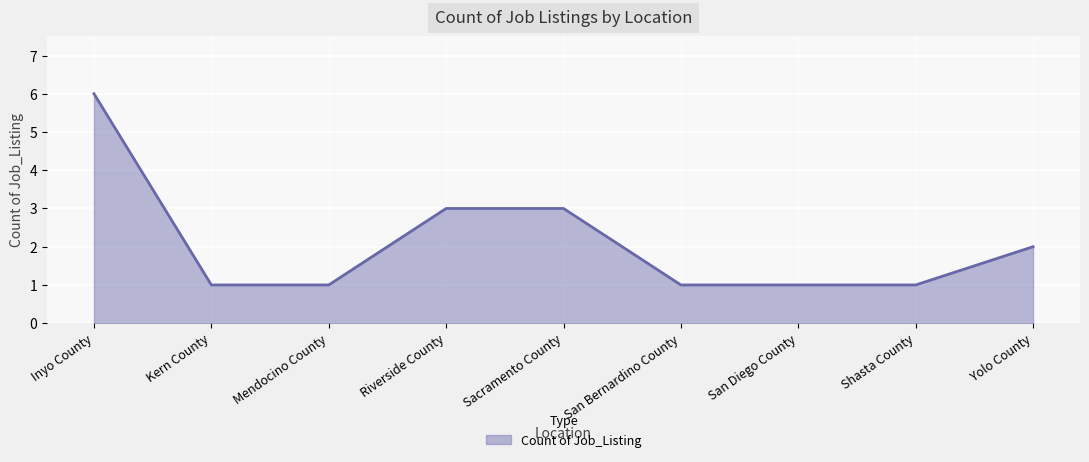

Reading left to right, transcribe all the data shown in this chart.

Inyo County=6	Kern County=1	Mendocino County=1	Riverside County=3	Sacramento County=3	San Bernardino County=1	San Diego County=1	Shasta County=1	Yolo County=2